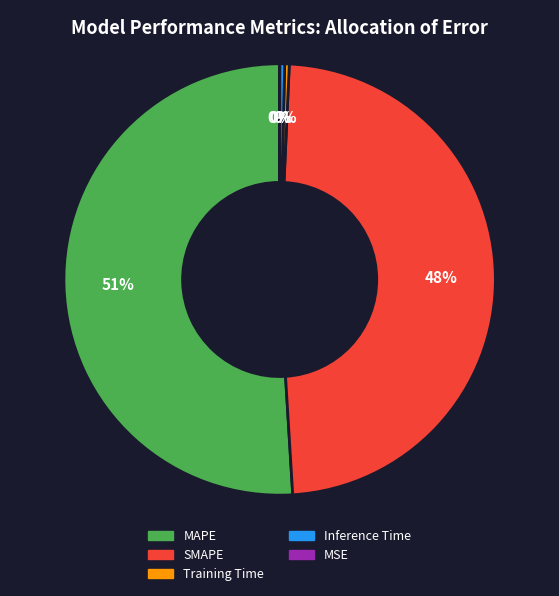

Do Inference Time and SMAPE together represent more than half of the pie?

No